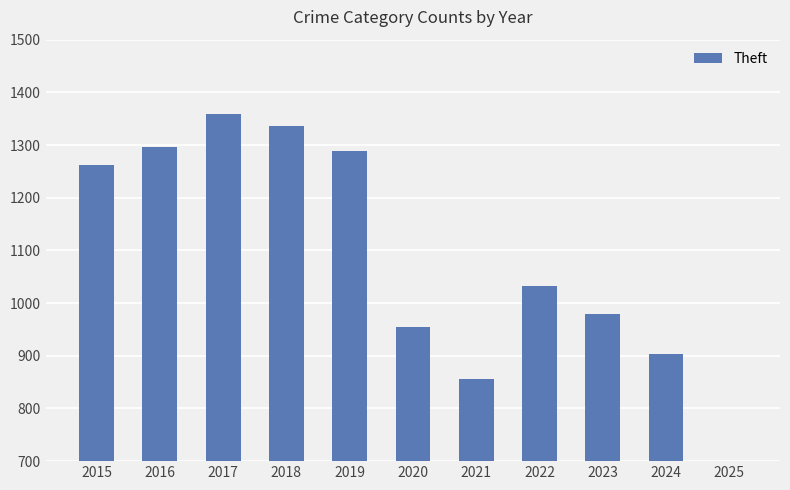

How many bars are there in total?

11